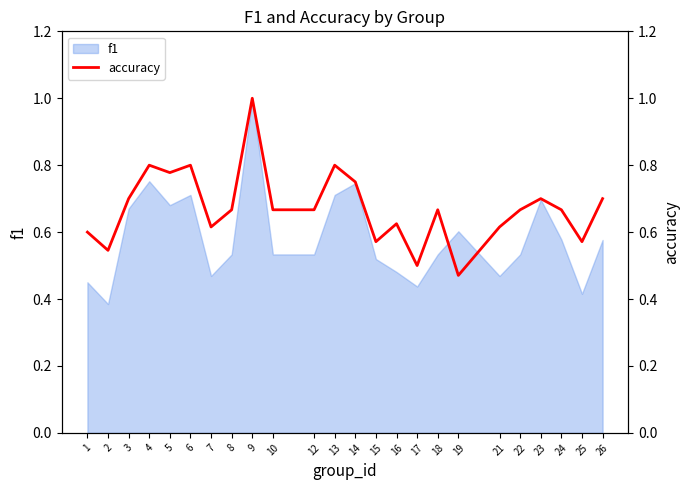

How many values are between 0 and 1?

24